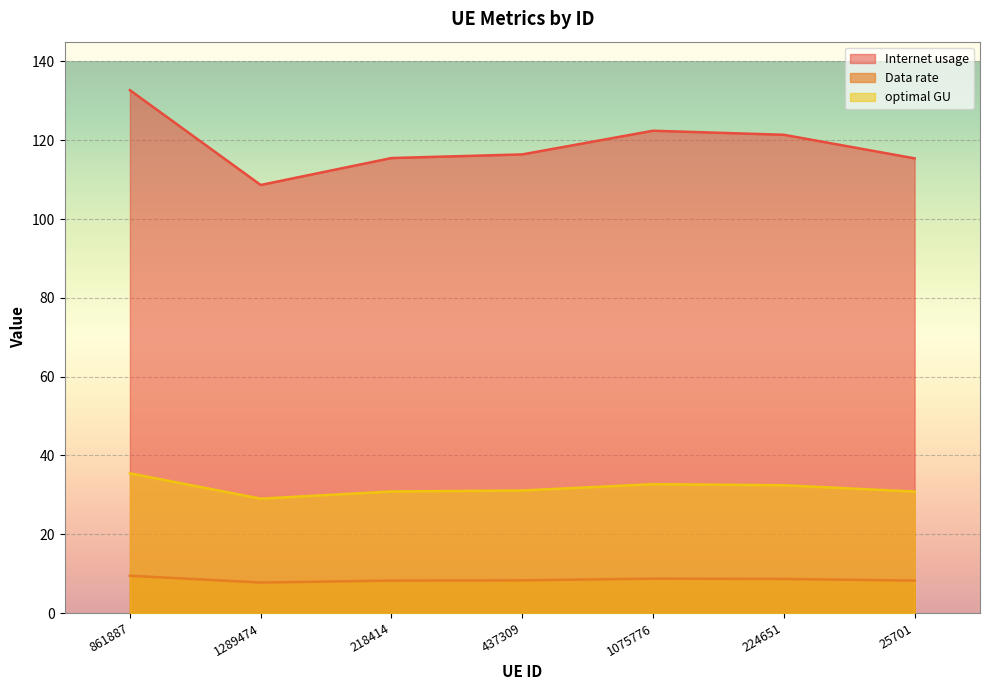

What is the label of the 2nd point from the left?

1289474